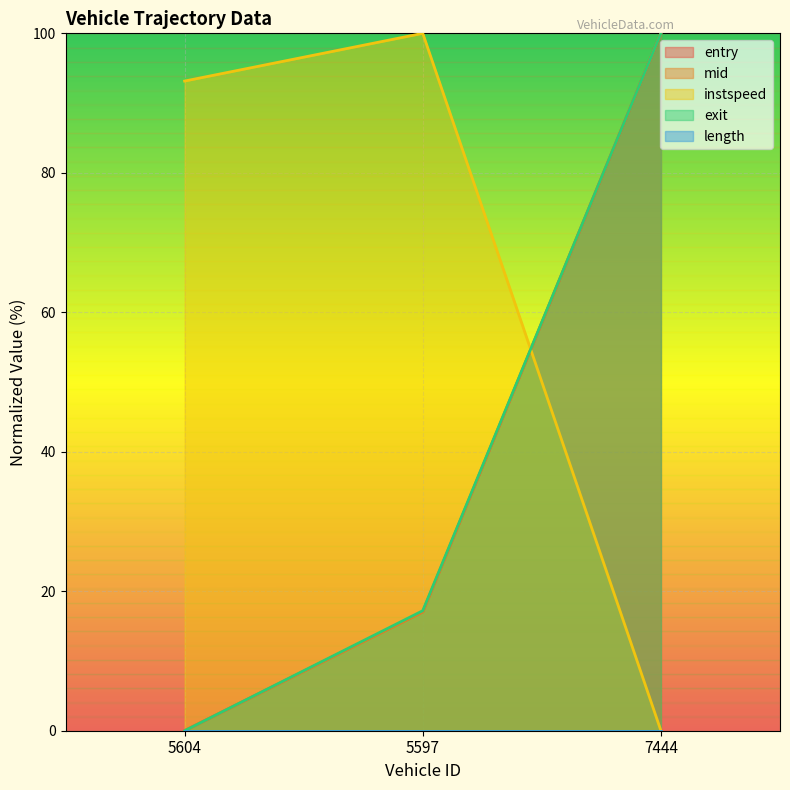

Does the chart display data point markers on the line(s)?

No